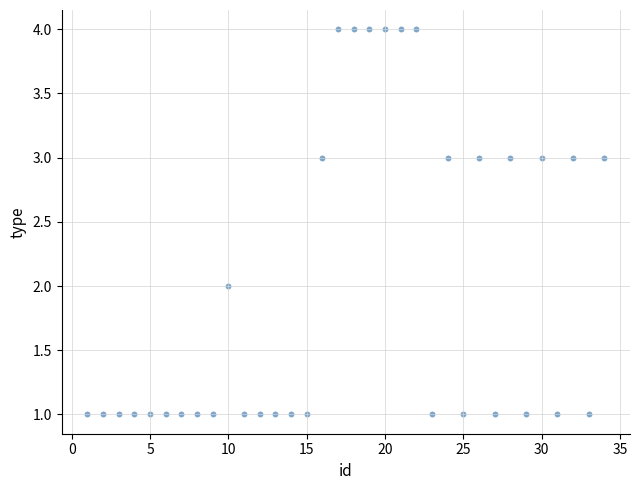

What is the range of X values (max minus min)?

33